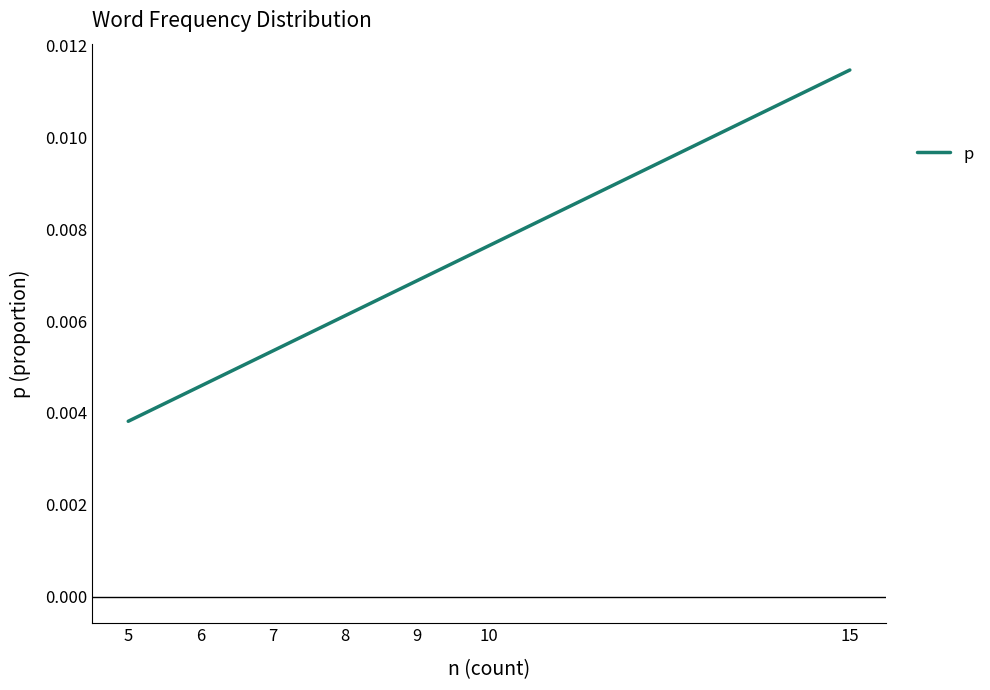

Which has a higher value, 6 or 10?

10